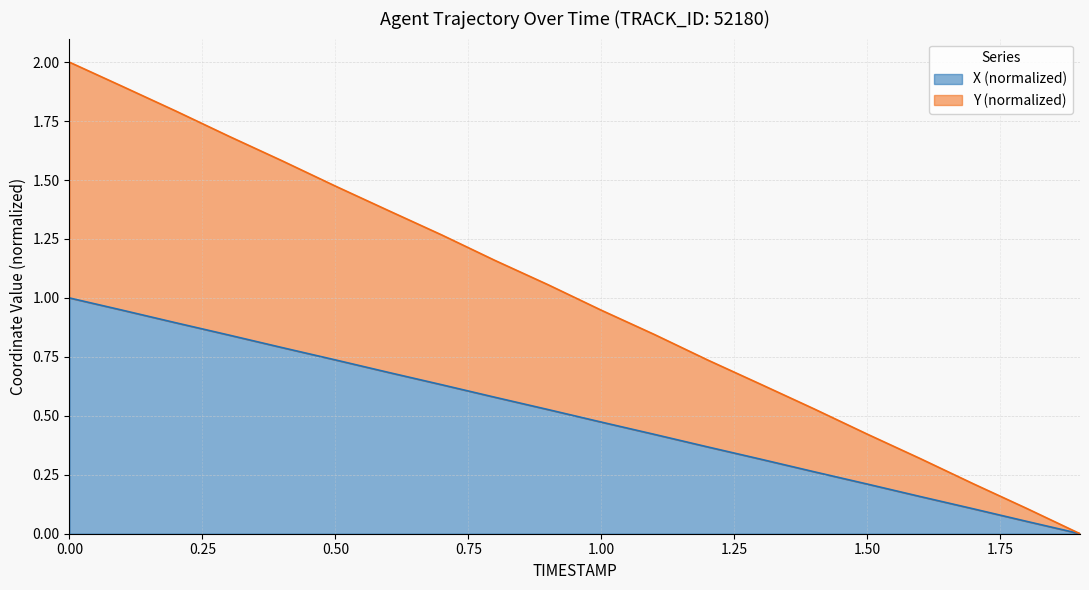

Rank the series by their average value, from lowest to highest.

X, Y